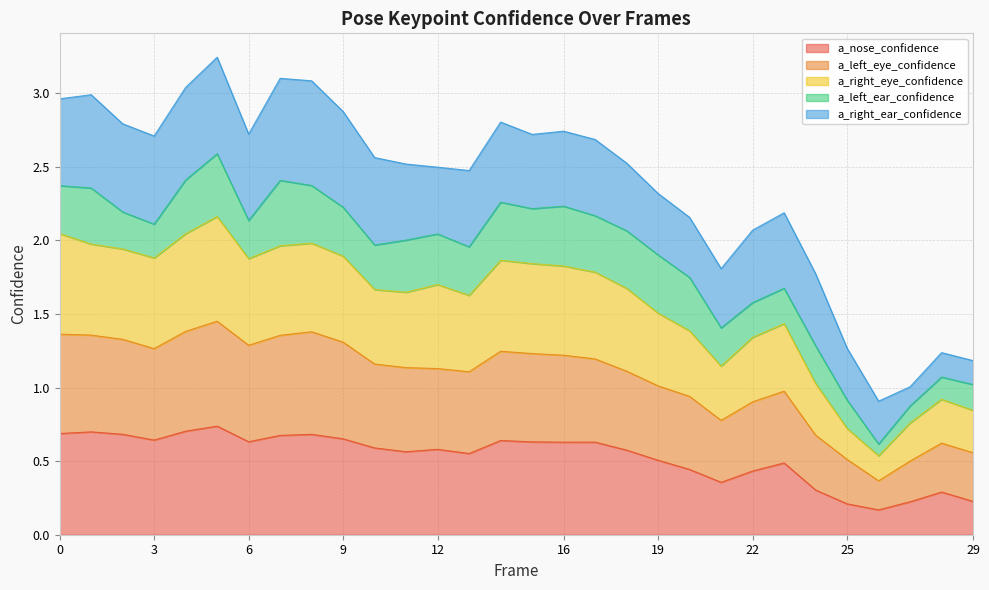

Which has a higher value, 19 or 16?

16